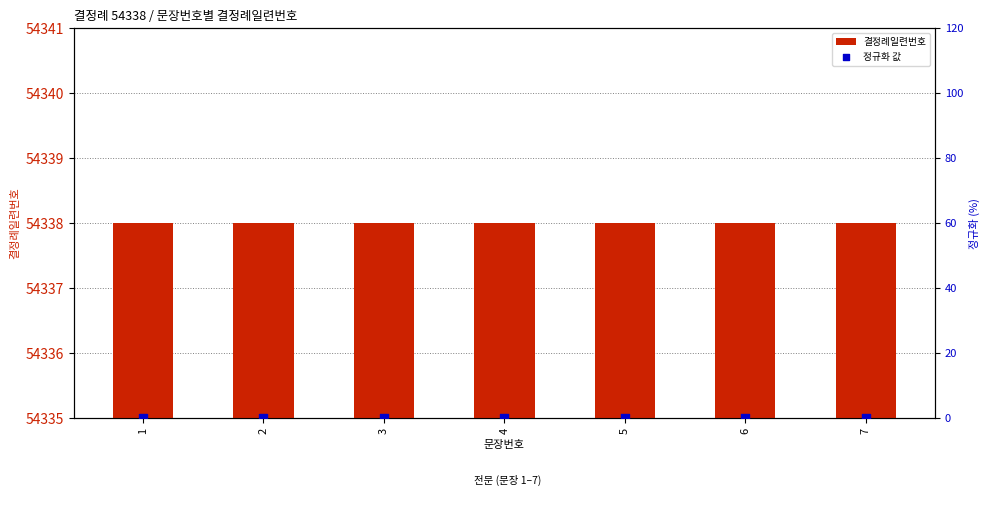

Which series has the largest Y range (max minus min)?

결정례일련번호